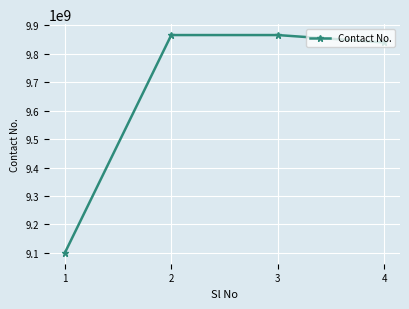

Is this an area chart (filled region under the line)?

No